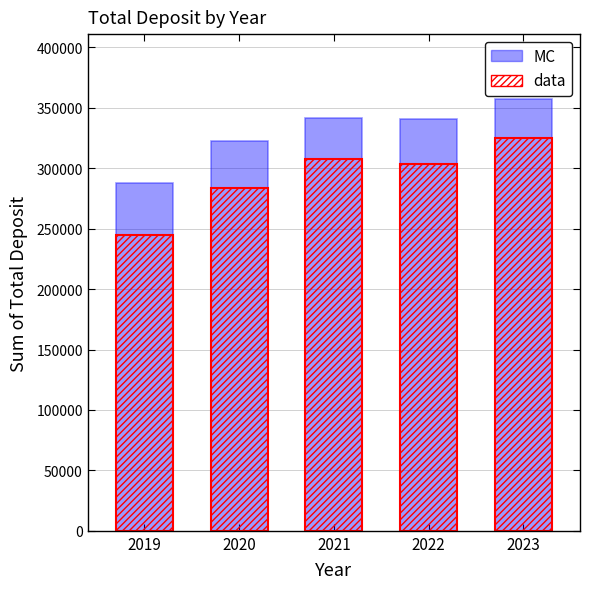

What is the difference between the data values at 2021 and 2023?

17728.9